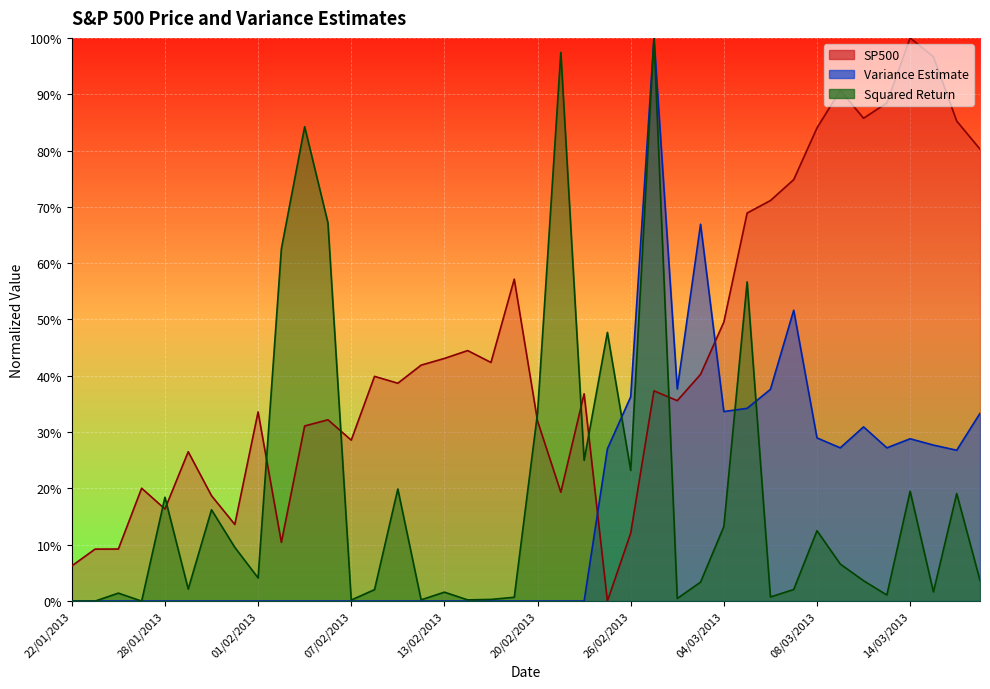

What is the label of the 9th point from the right?

07/03/2013